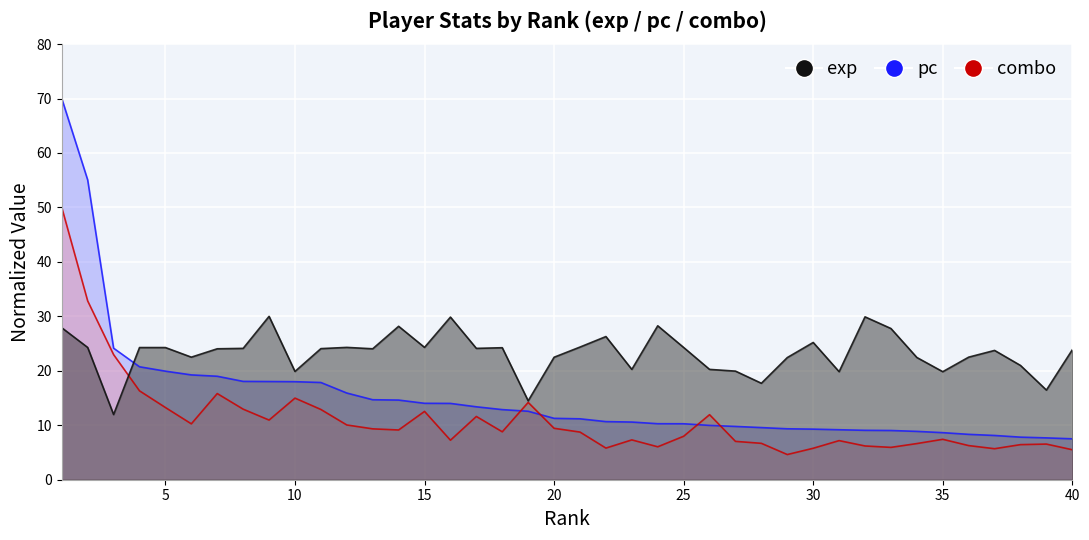

True or false: pc has a value of 6.6 at 34.

True